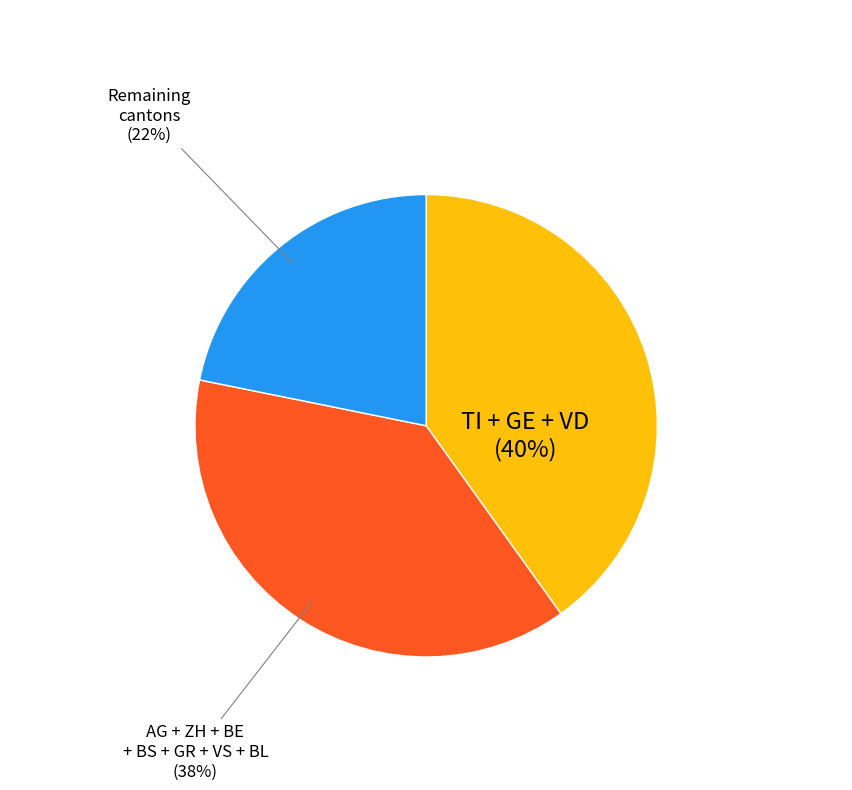

How many segments does this pie chart have?

3